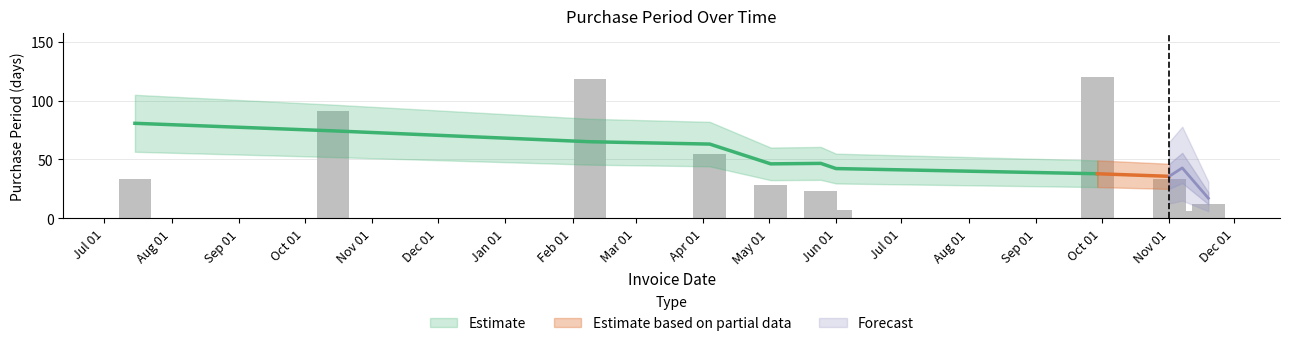

Rank the categories by value from lowest to highest.

2016-11-07, 2016-06-01, 2016-11-19, 2016-05-25, 2016-05-02, 2015-07-15, 2016-11-01, 2016-04-04, 2015-10-14, 2016-02-09, 2016-09-29